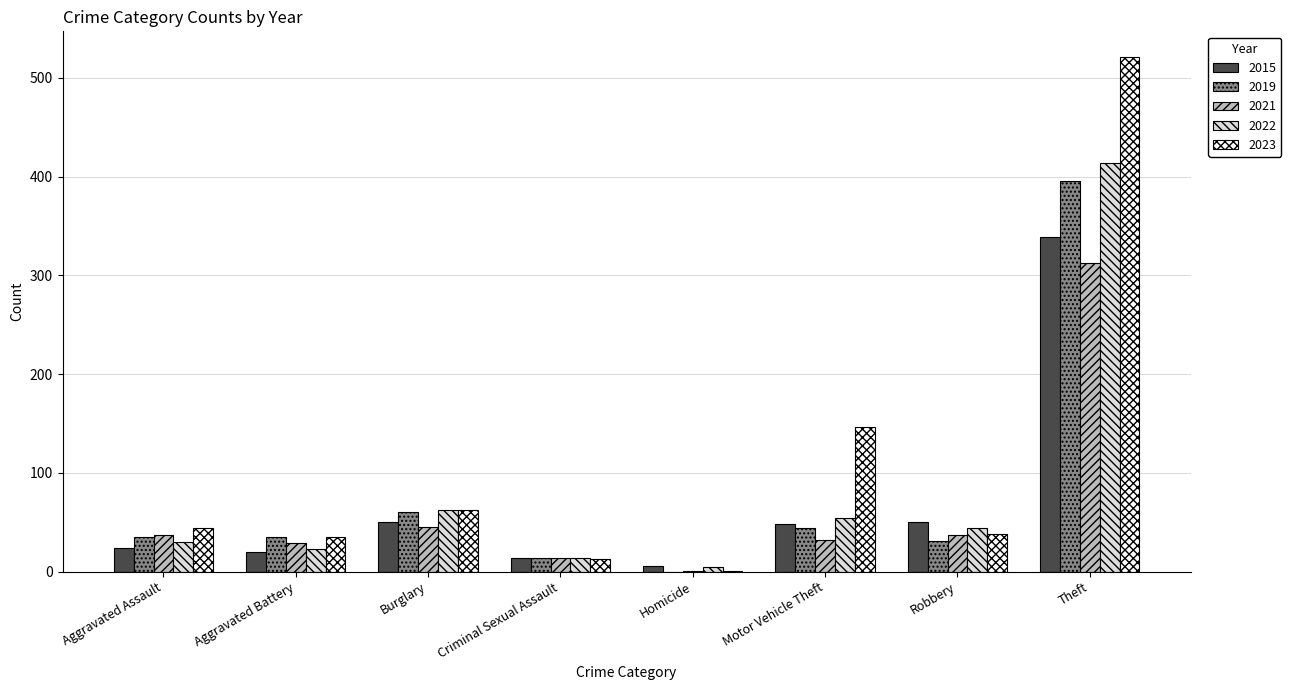

Is it true that 2015 equals 498 at Theft?

False